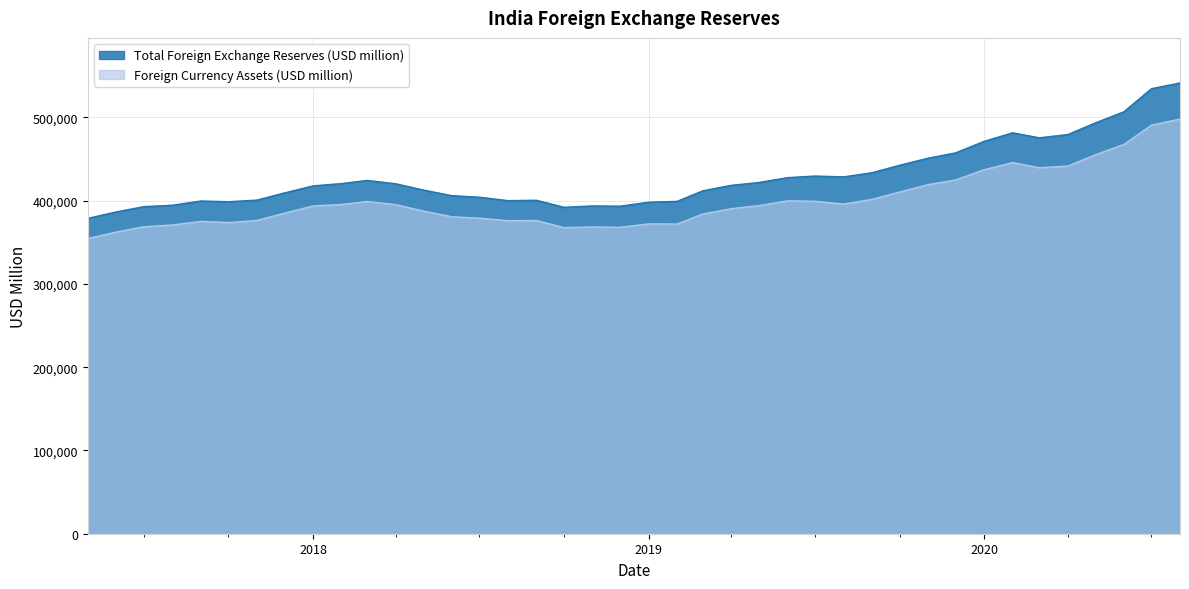

How many interior local peaks does the Total Foreign Exchange Reserves (USD million) series have?

6